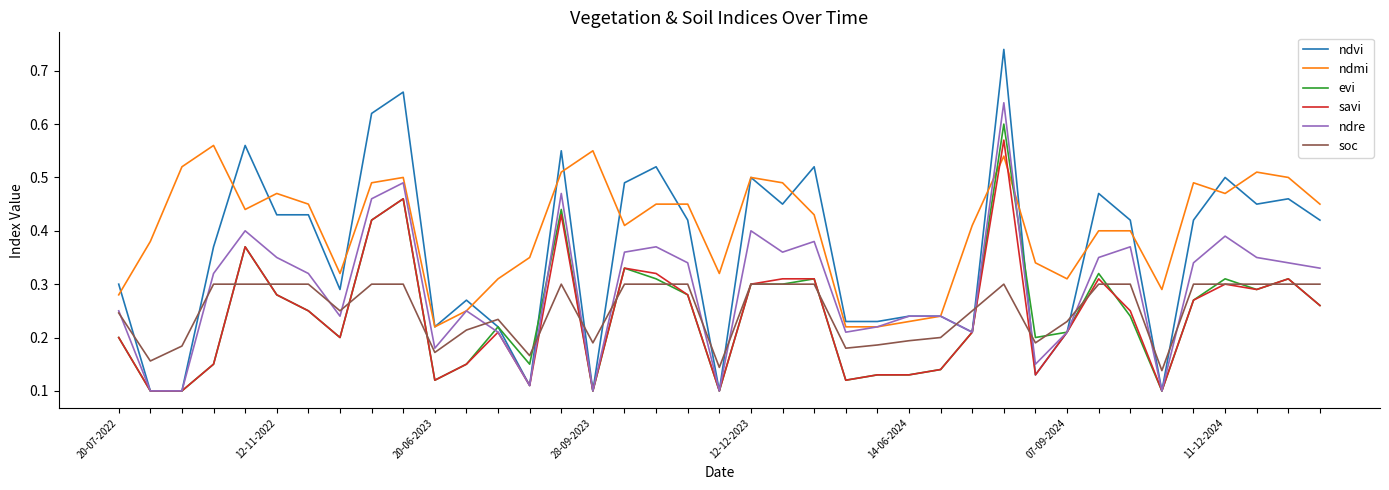

Which series has the widest spread of values?

ndvi